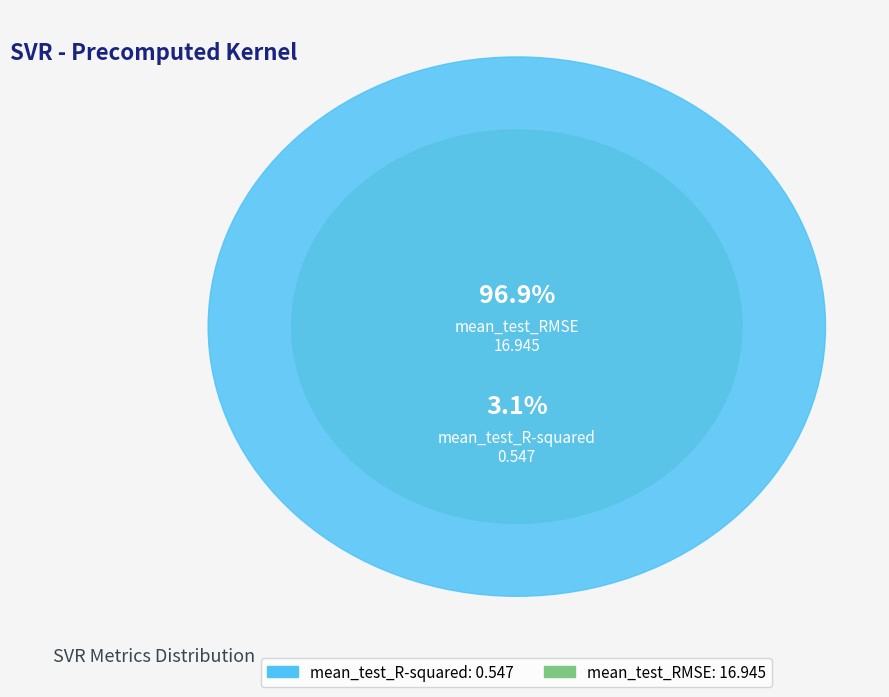

How much of the chart is everything except mean_test_R-squared?

96.9%